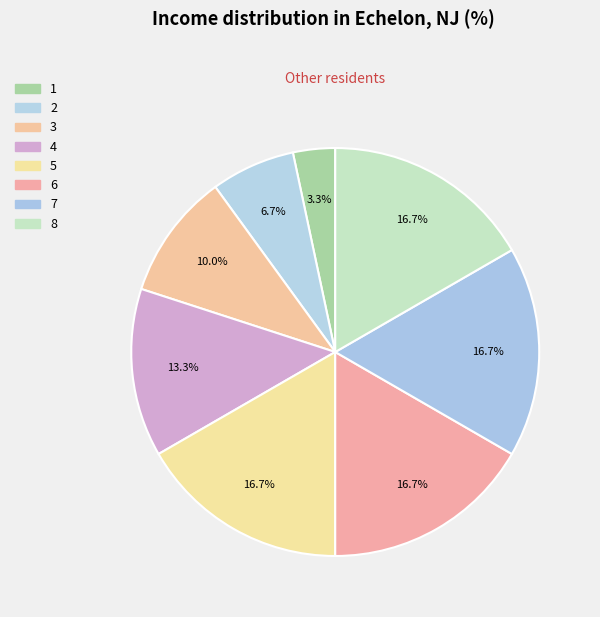

Count the number of slices in the pie.

8